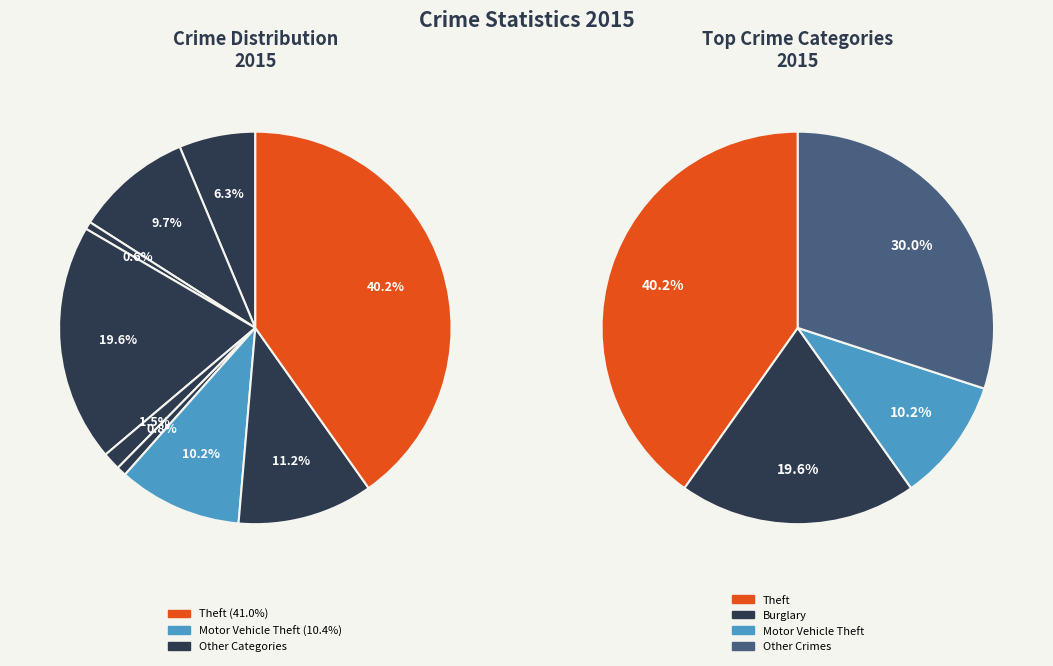

True or false: Burglary accounts for 5% of the total.

False